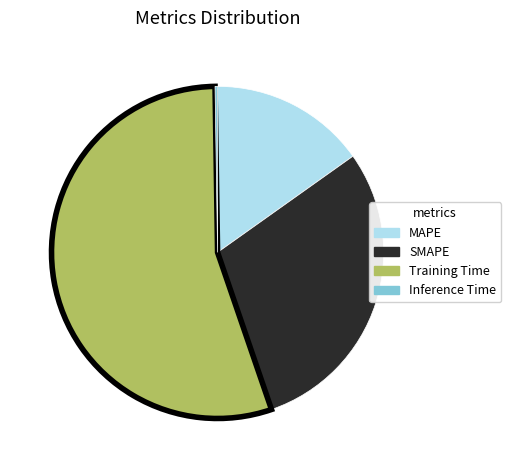

Which category has the biggest portion of the pie?

Training Time